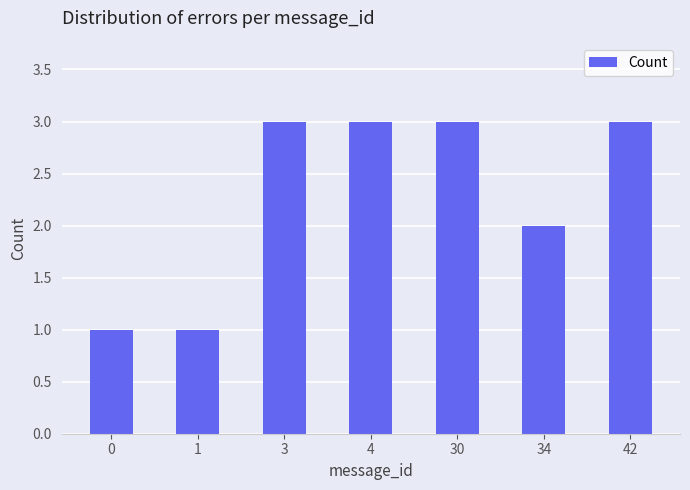

What is the ratio of the value at 34 to the value at 30?

0.7